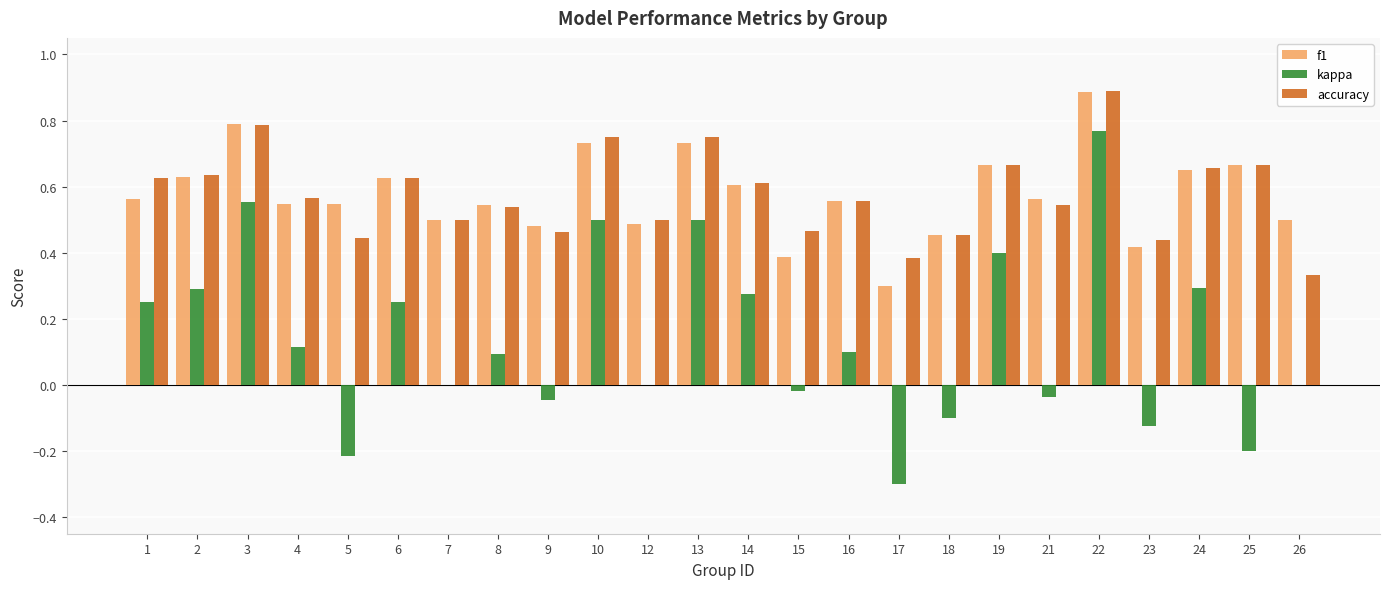

Between 19 and 23, which series saw the biggest shift?

kappa